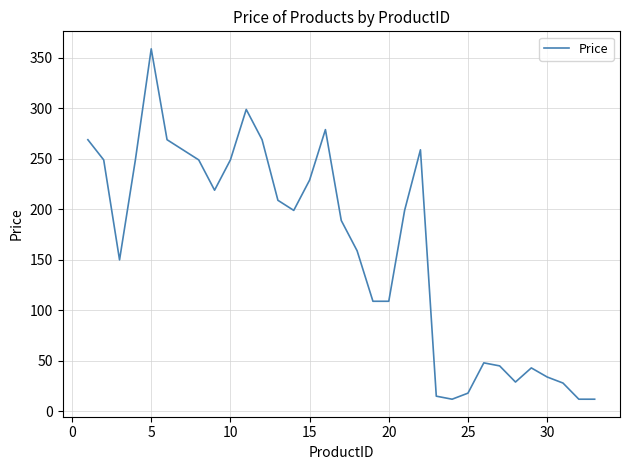

What is the maximum value shown in the chart?

359